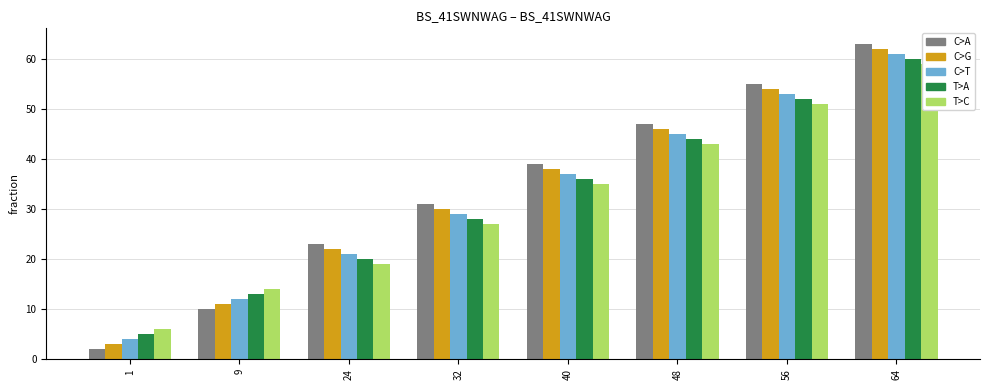

Between 1 and 24, which series saw the biggest shift?

col_4